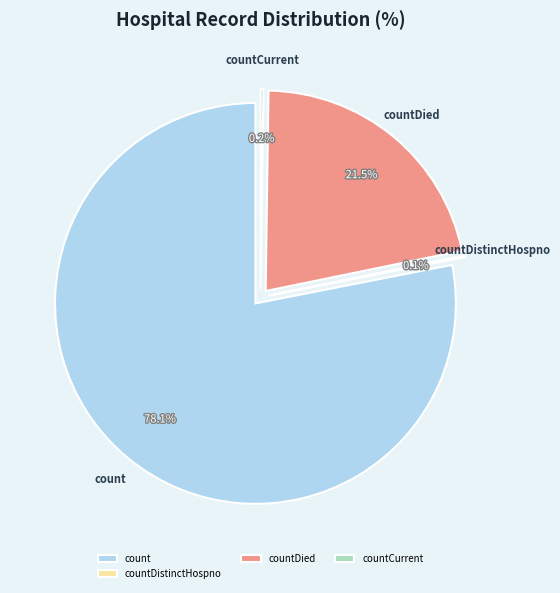

True or false: countDied accounts for 22% of the total.

True